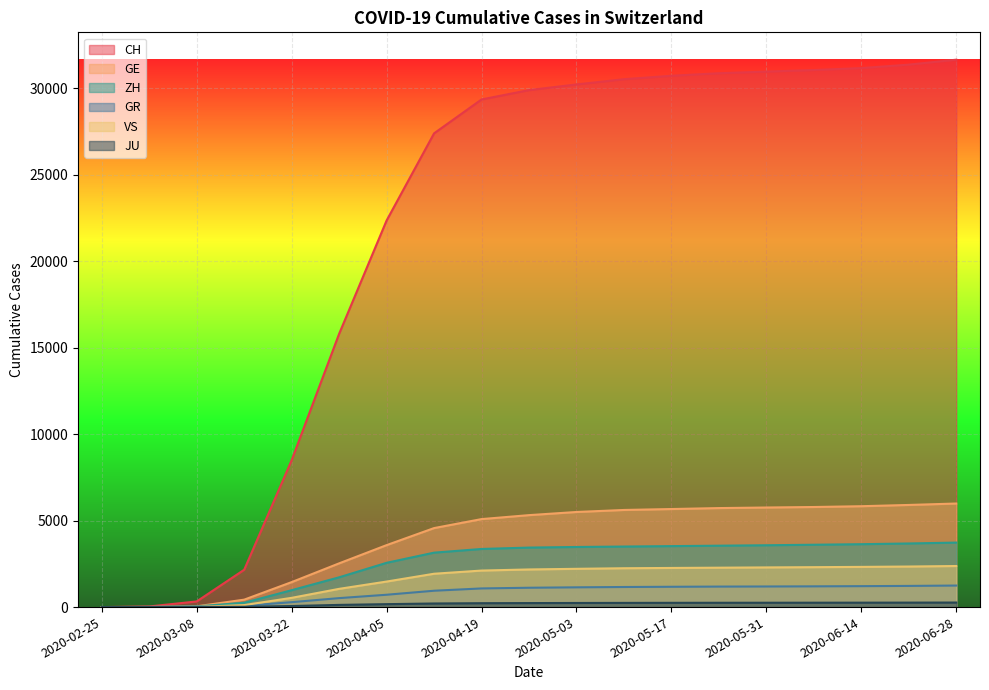

List the series in order of their peak value, lowest first.

JU, GR, VS, ZH, GE, CH